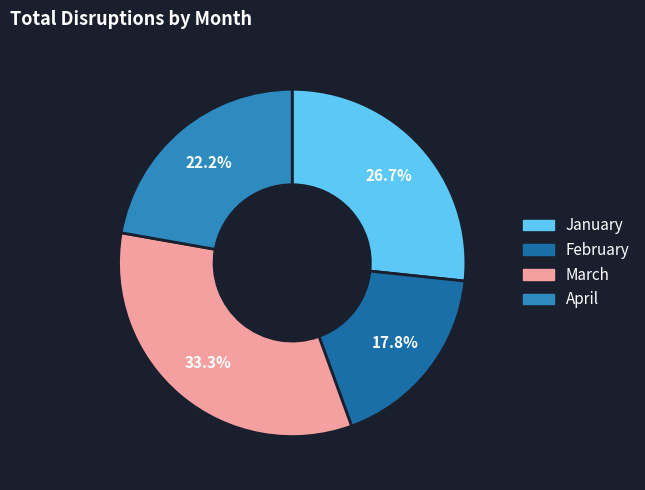

Does any single category account for the majority?

No